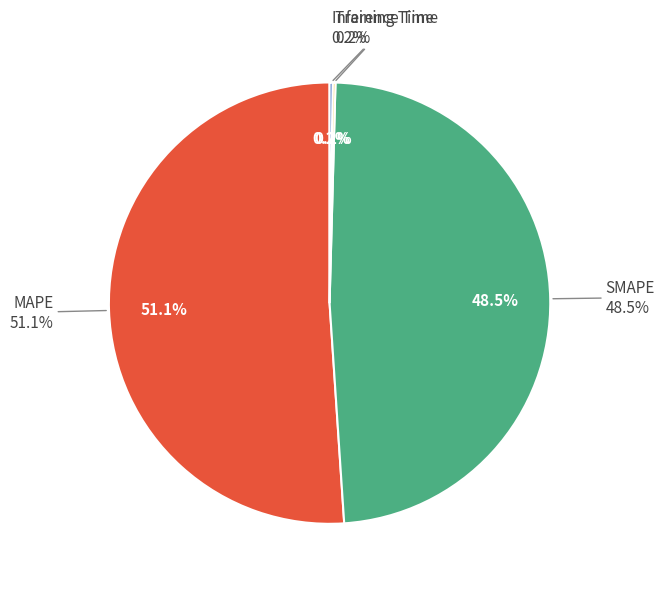

True or false: SMAPE accounts for 55% of the total.

False